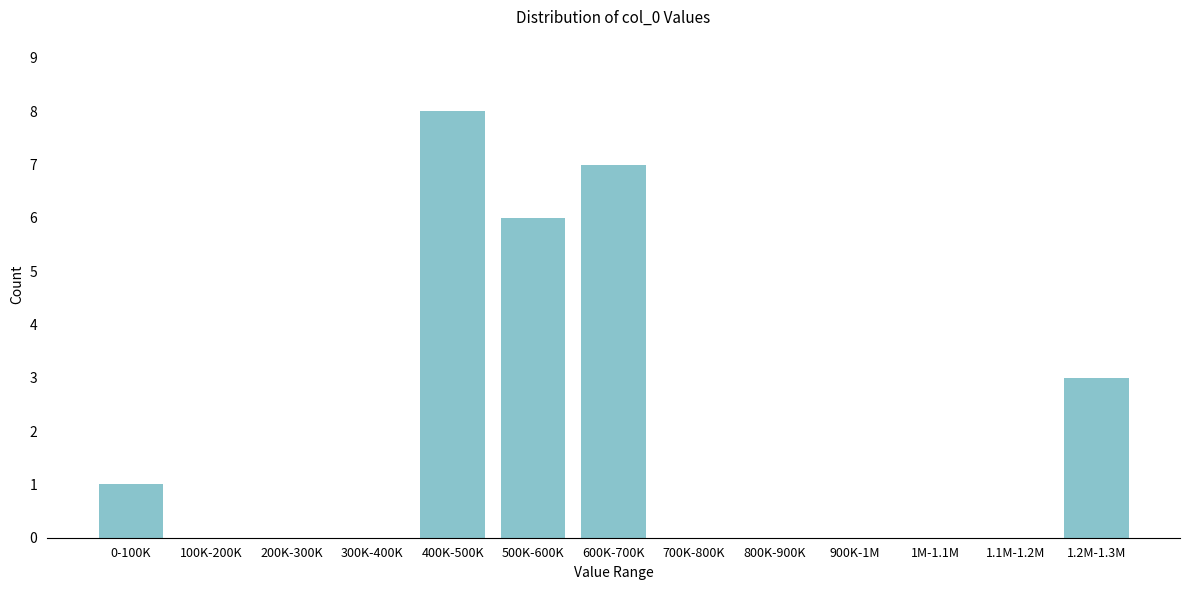

Reading right to left, list all the values displayed in this chart.

1.2M-1.3M=3	1.1M-1.2M=0	1M-1.1M=0	900K-1M=0	800K-900K=0	700K-800K=0	600K-700K=7	500K-600K=6	400K-500K=8	300K-400K=0	200K-300K=0	100K-200K=0	0-100K=1